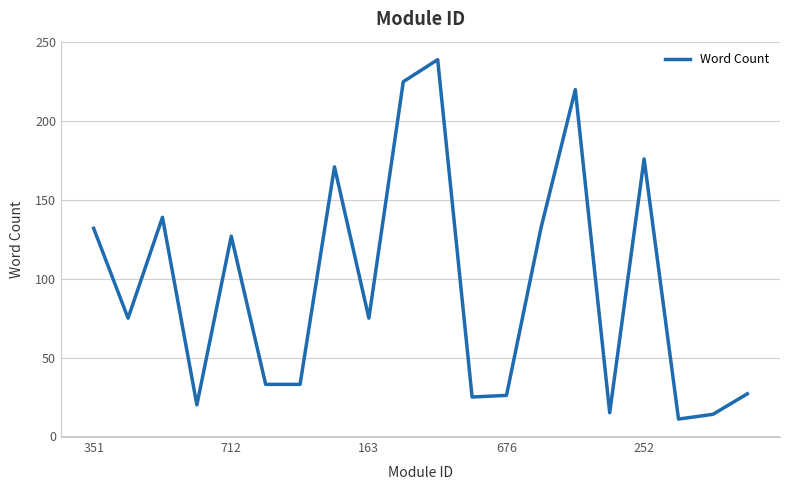

What is the sum of all values?

1915